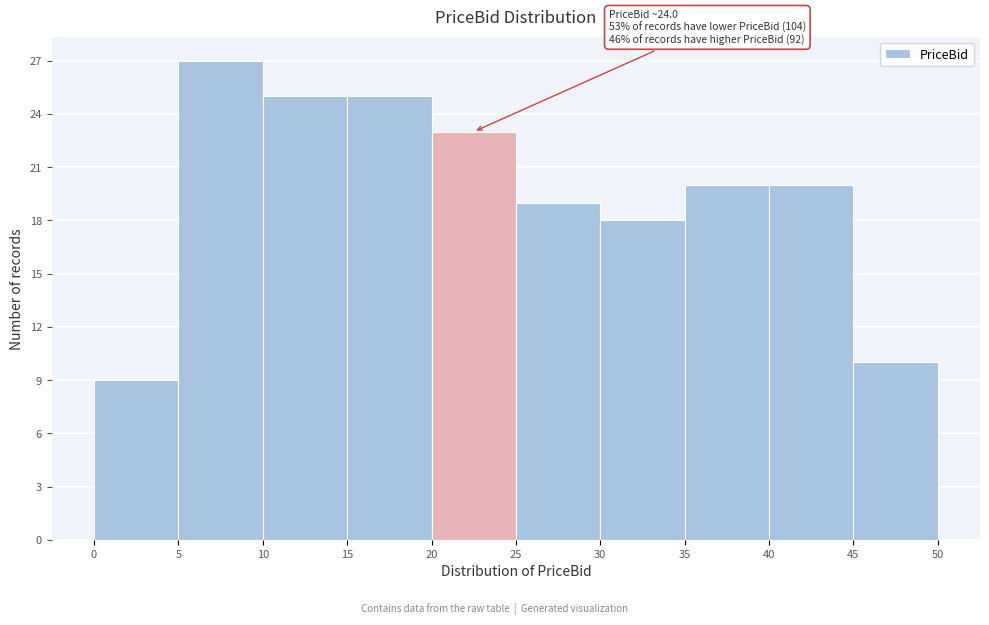

Over which range of the x-axis is the bar tallest?

5 to 10